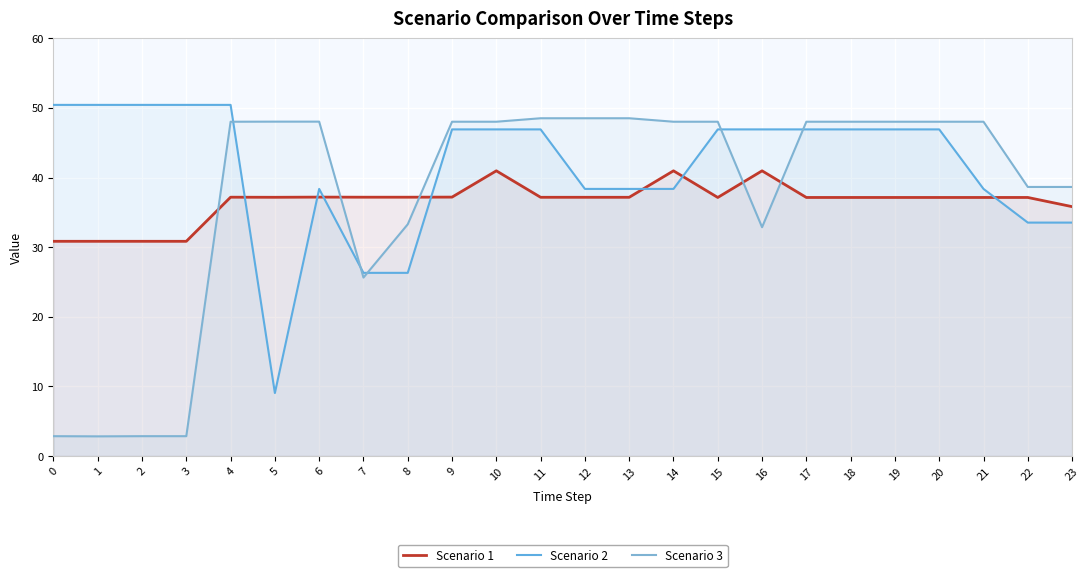

How many interior local valleys does the Scenario 1 series have?

2